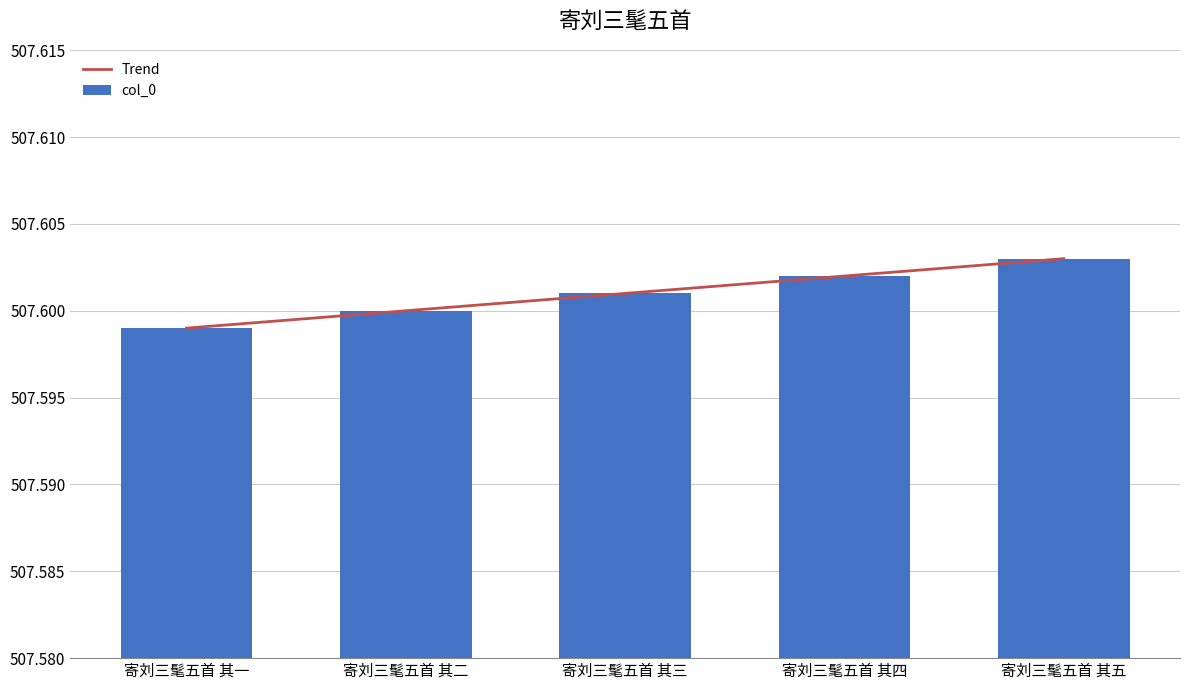

The chart shows a value of 507599 at 寄刘三髦五首 其一. True or false?

True